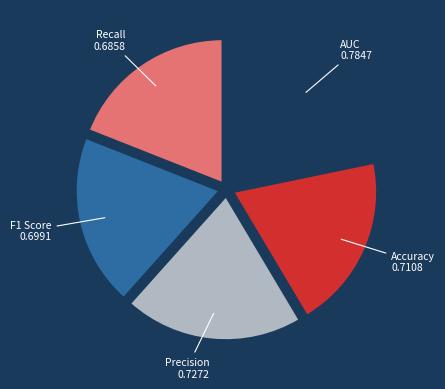

Is there a majority slice in this chart?

No